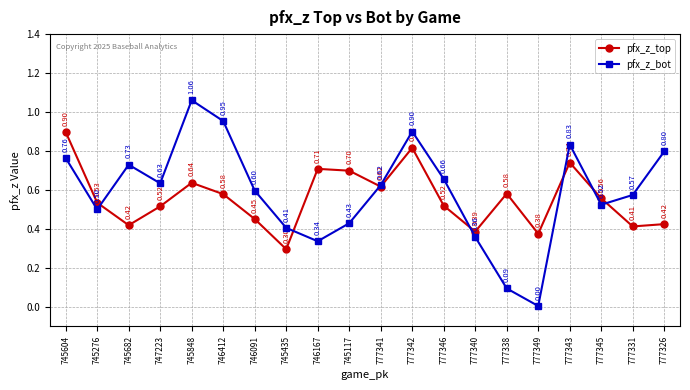

What is the total value across all series at 777342?

1.7